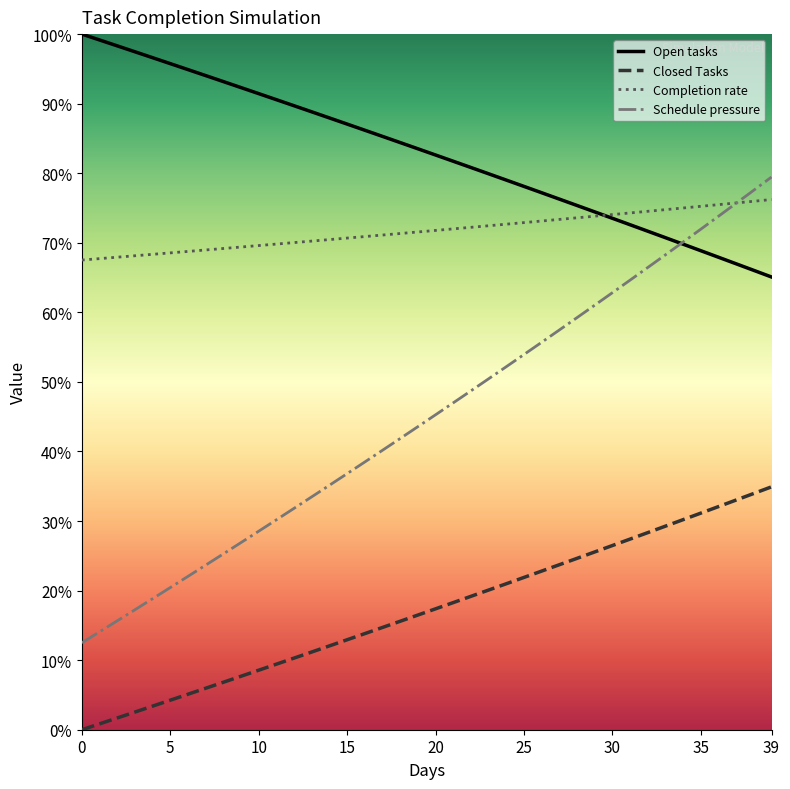

What is the maximum value for Completion rate?

76.2